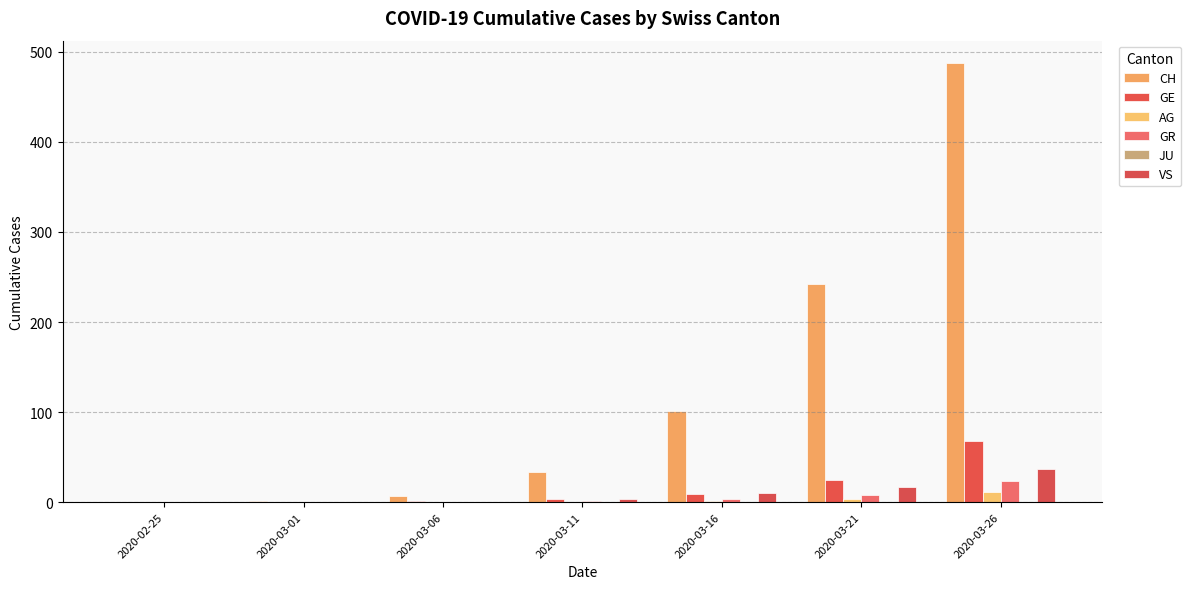

At how many categories does at least one series exceed 278?

1